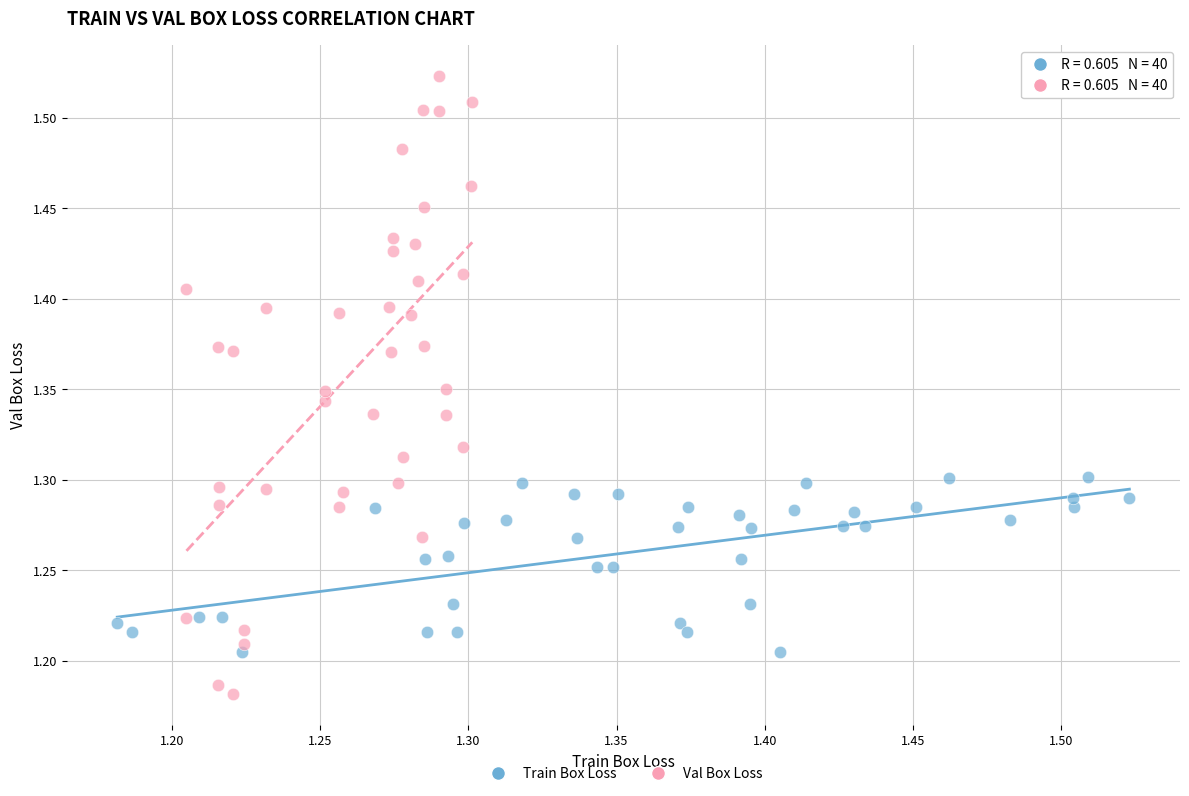

Which series contains the highest Y value?

Val Box Loss